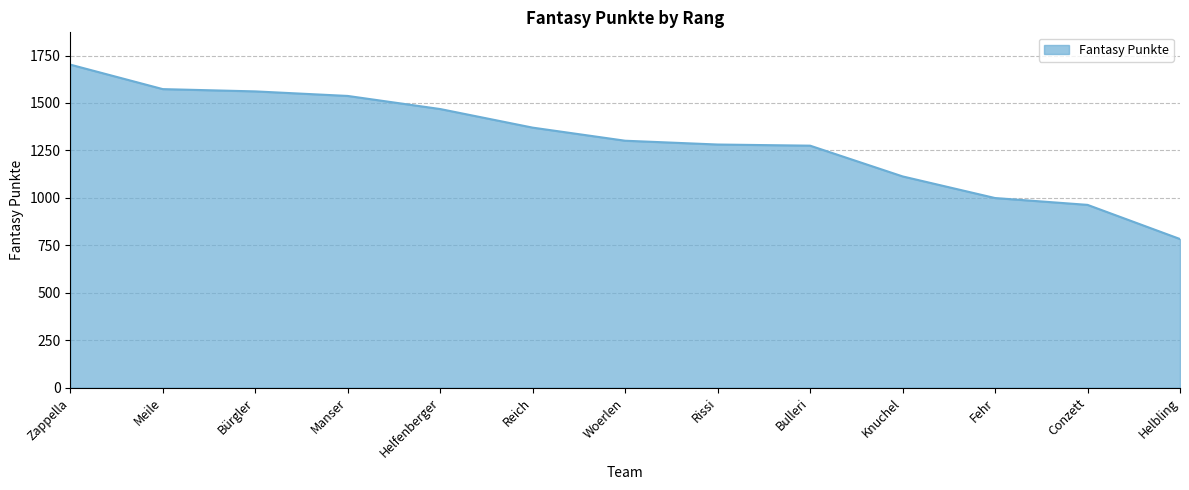

Which has a higher value, Zappella or Helbling?

Zappella